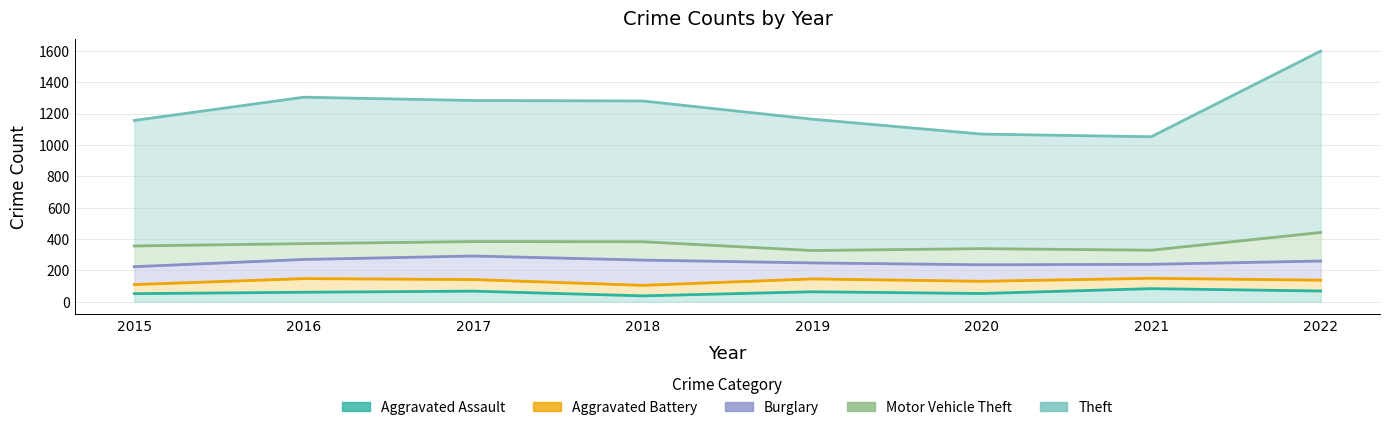

Reading right to left, what are all the values shown in this chart?

Aggravated Assault: 2022=69	2021=84	2020=53	2019=64	2018=38	2017=68	2016=61	2015=52
Aggravated Battery: 2022=69	2021=66	2020=78	2019=82	2018=67	2017=74	2016=87	2015=58
Burglary: 2022=122	2021=89	2020=105	2019=102	2018=161	2017=150	2016=122	2015=114
Motor Vehicle Theft: 2022=182	2021=90	2020=103	2019=79	2018=117	2017=92	2016=101	2015=132
Theft: 2022=1156	2021=723	2020=730	2019=837	2018=897	2017=899	2016=933	2015=800